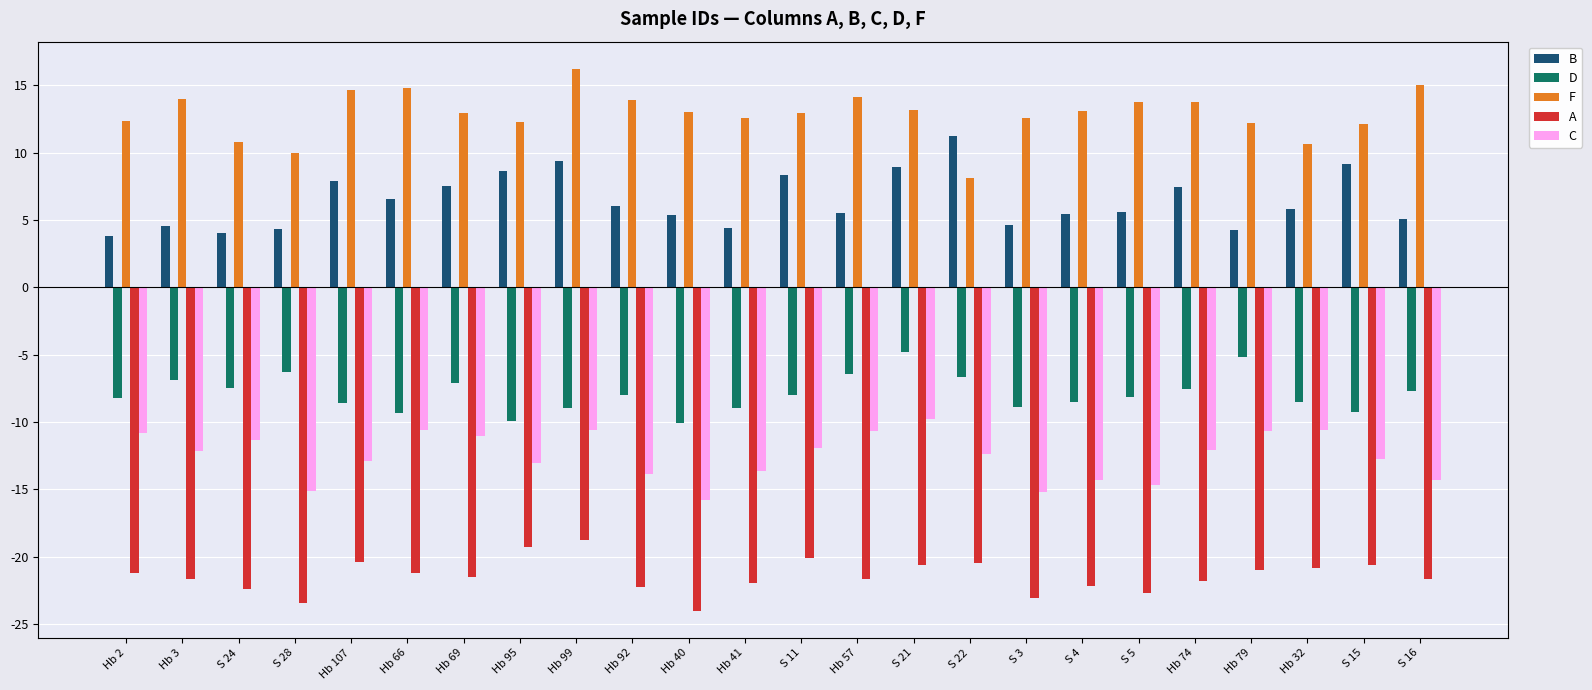

How many categories are shown in the chart?

24